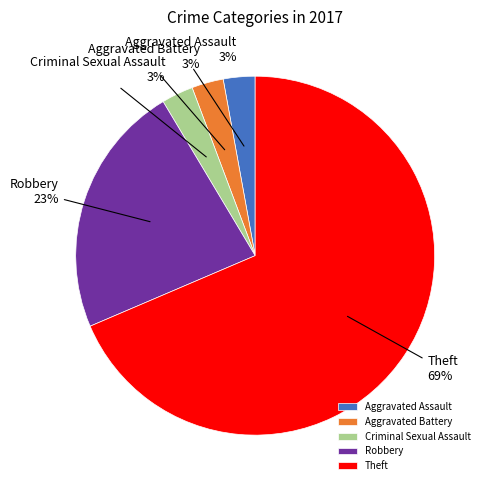

What is the ratio of the value at Criminal Sexual Assault to the value at Aggravated Assault?

1.0